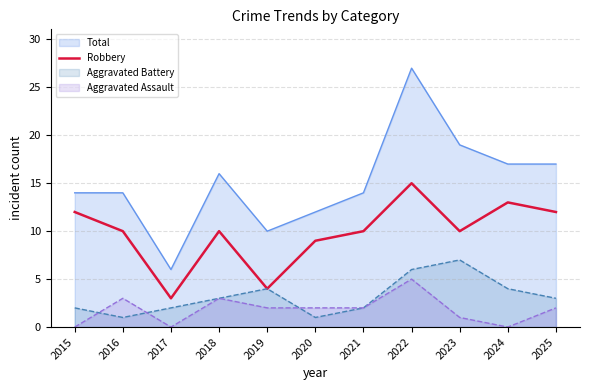

Count the number of categories in the chart.

11